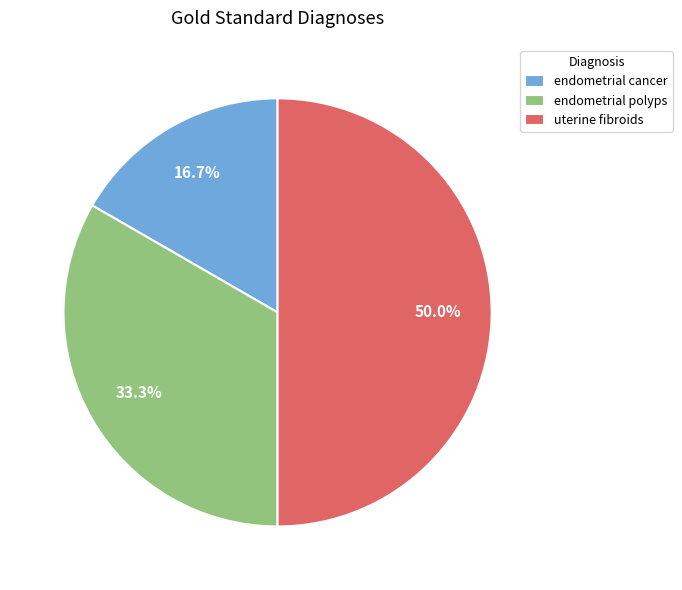

What percentage do endometrial cancer and uterine fibroids together represent?

66.7%